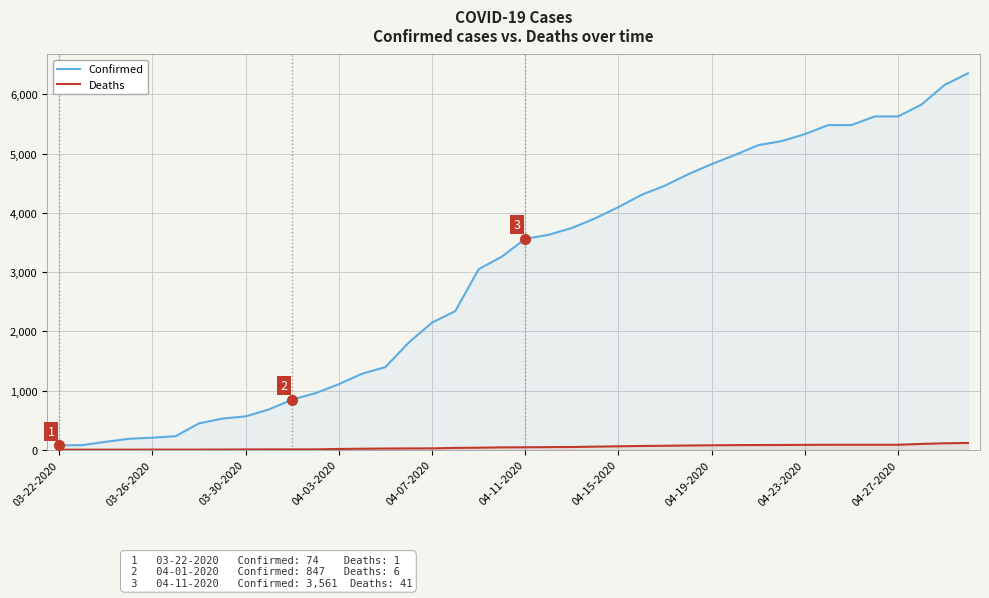

At 04-19-2020, list the series in order from smallest to largest.

Deaths, Confirmed